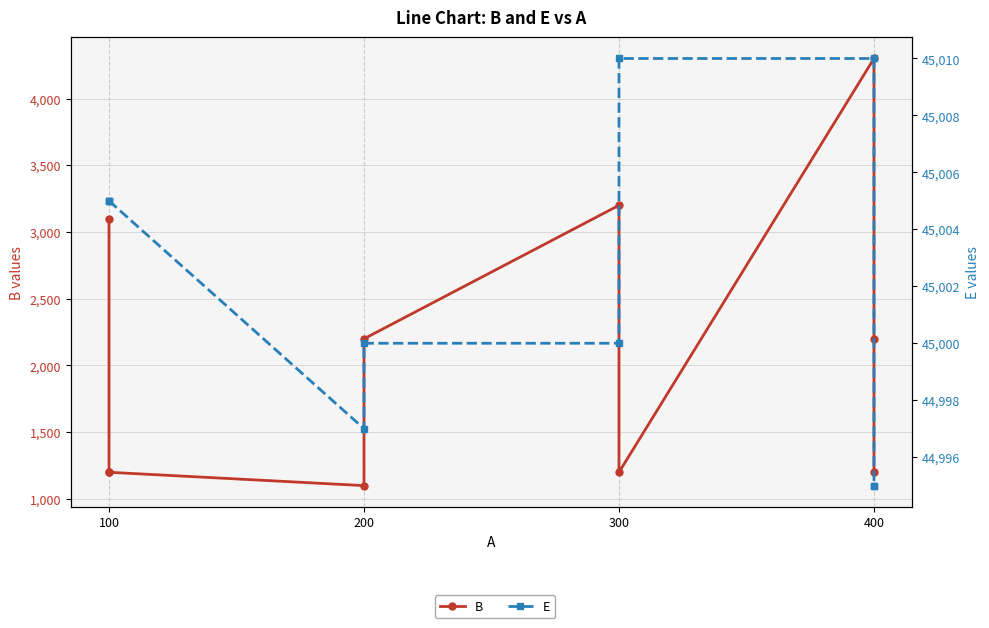

Is the value of B at 200 greater than the value of E at 400?

No